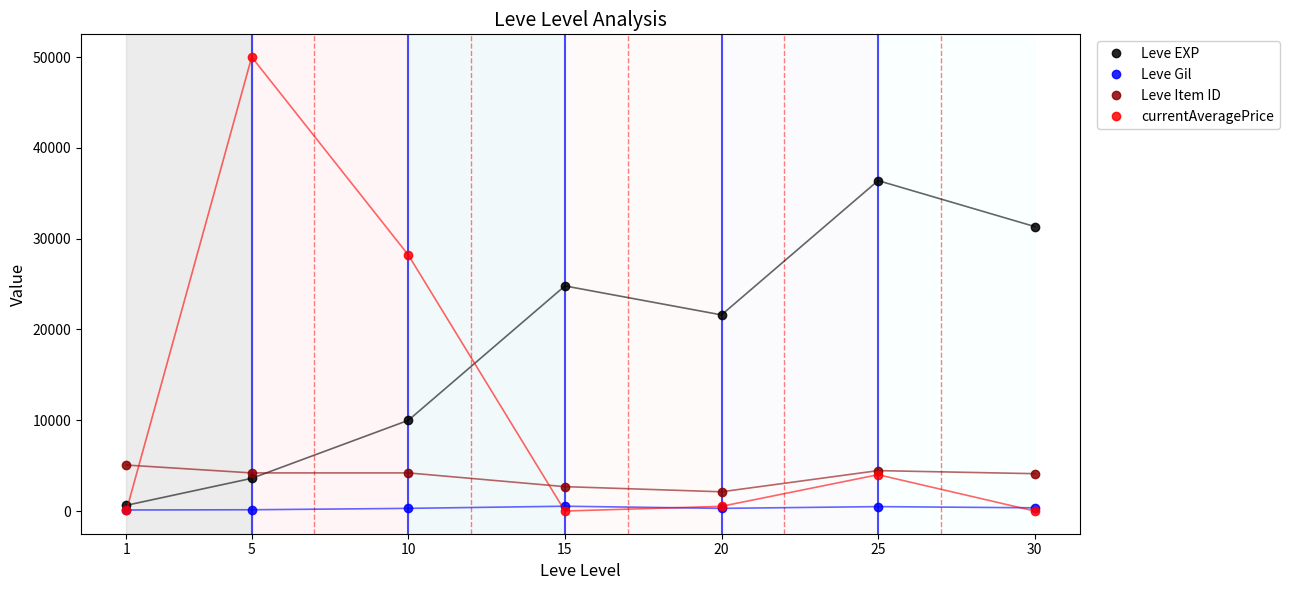

True or false: Leve Gil and Leve Item ID intersect in this chart.

False